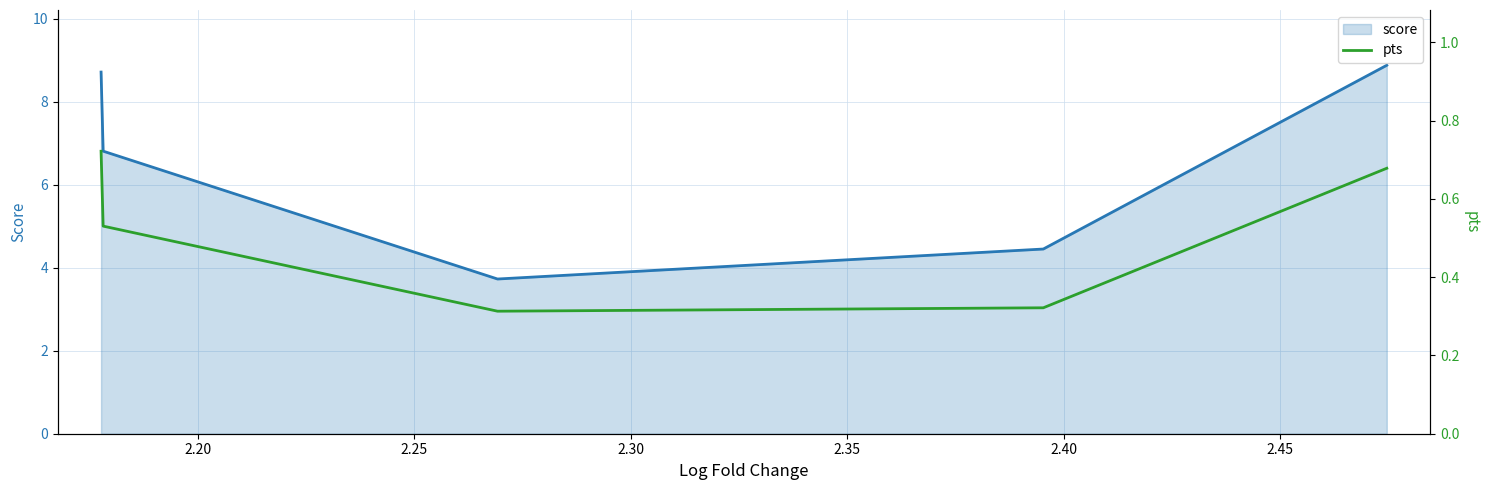

What is the minimum value for score?

3.7